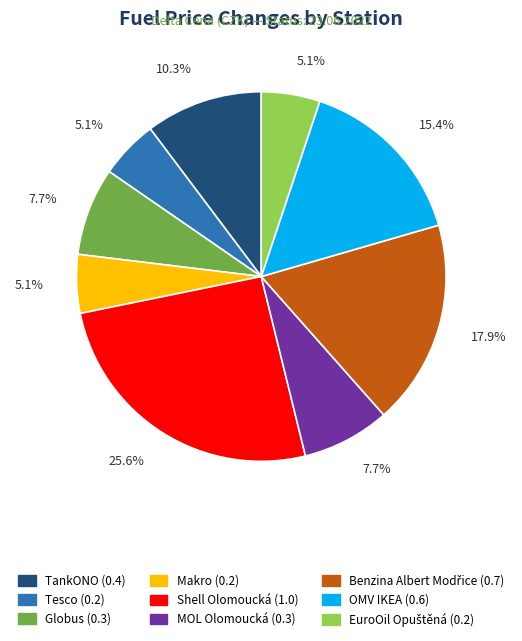

How many segments does this pie chart have?

9